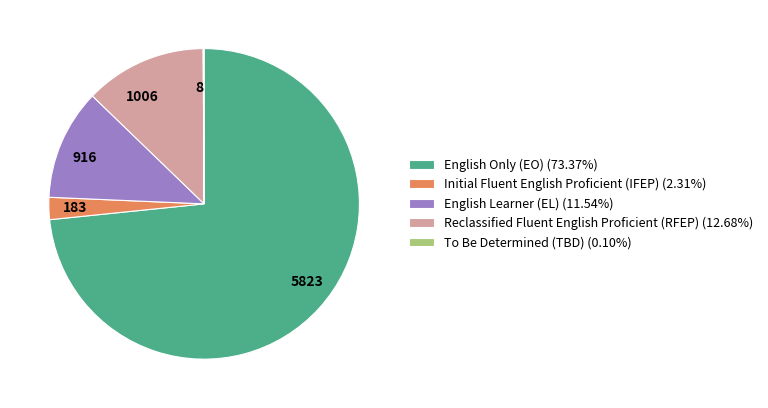

Is there a majority slice in this chart?

Yes